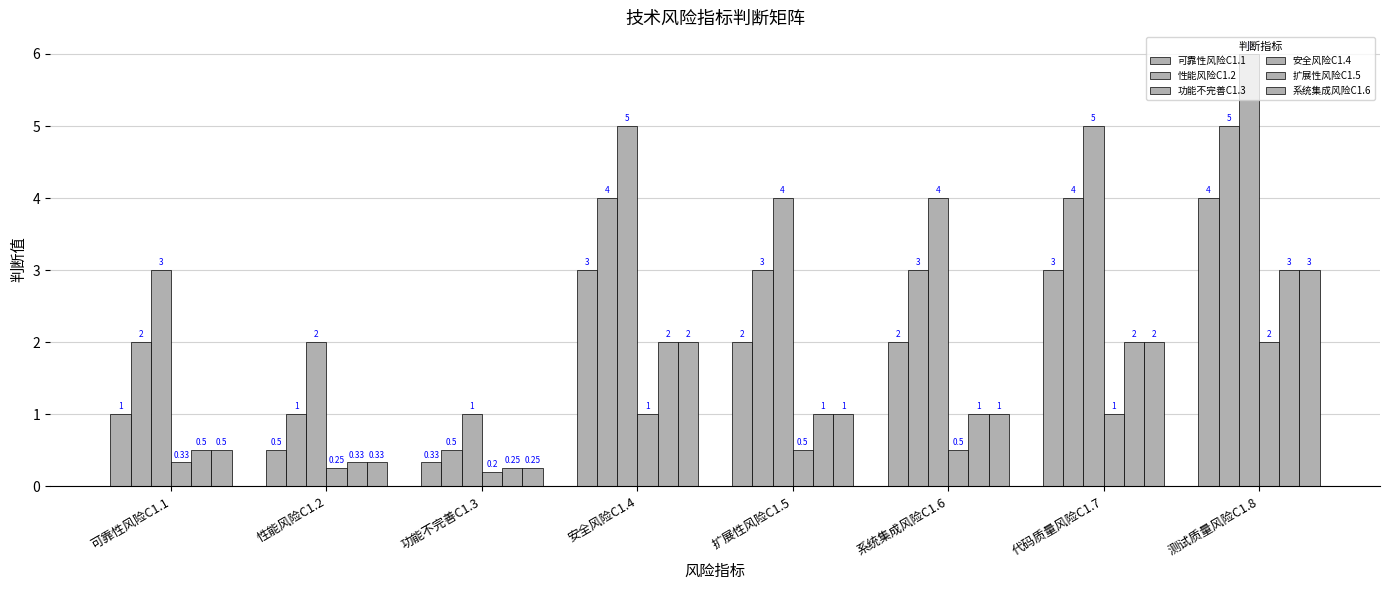

How many categories are shown in the chart?

8